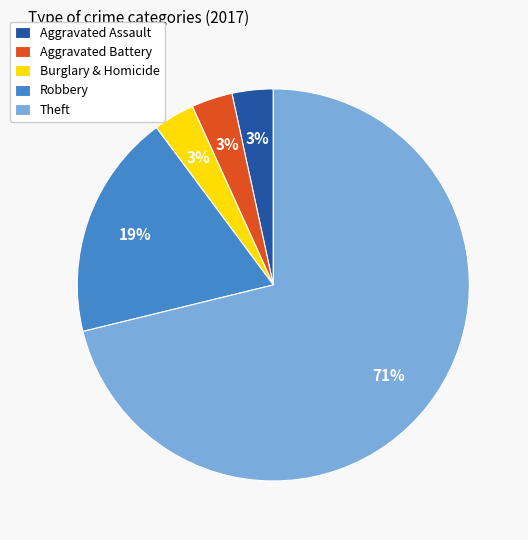

The Theft slice represents 44% of the pie. True or false?

False